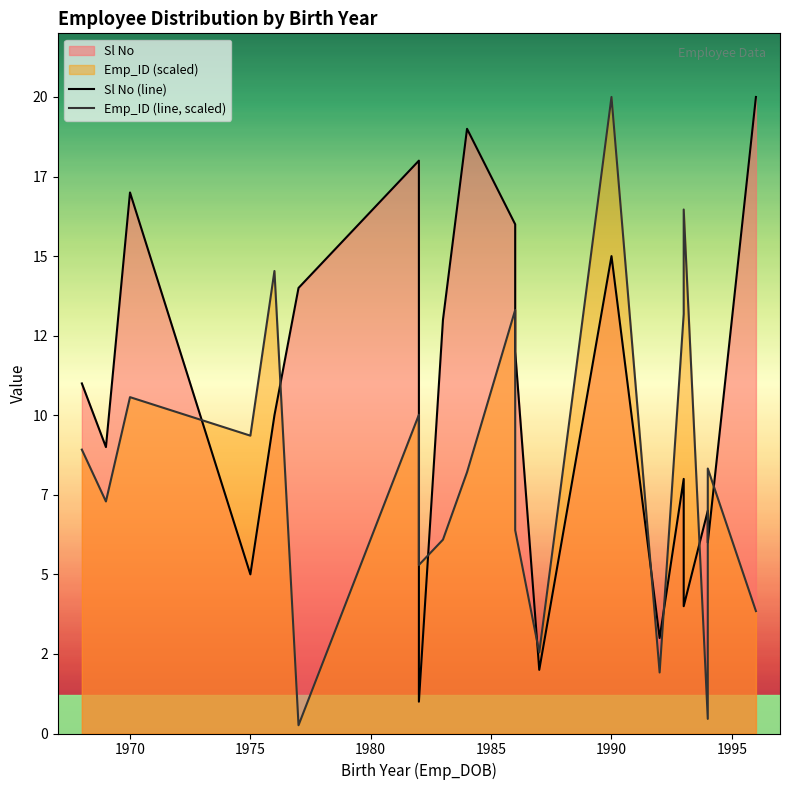

Rank the series by their average value, from highest to lowest.

Sl No (line), Emp_ID (line, scaled)